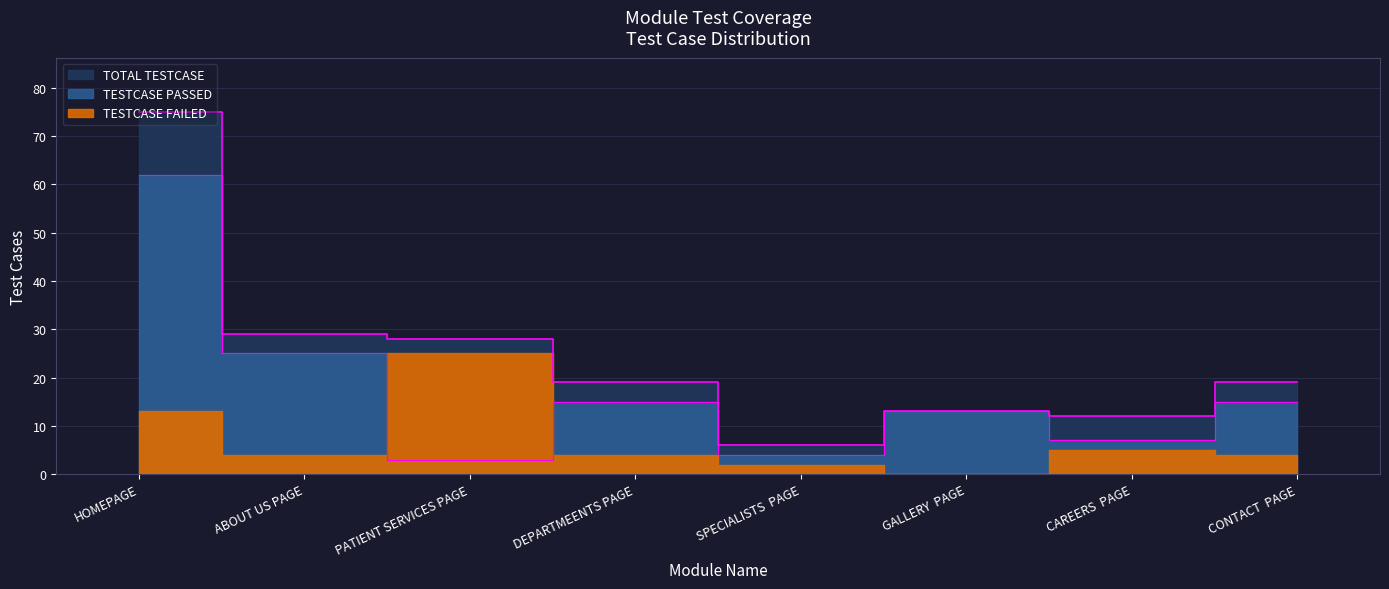

What is the value of the TESTCASE PASSED point at the 7th from the left?

7